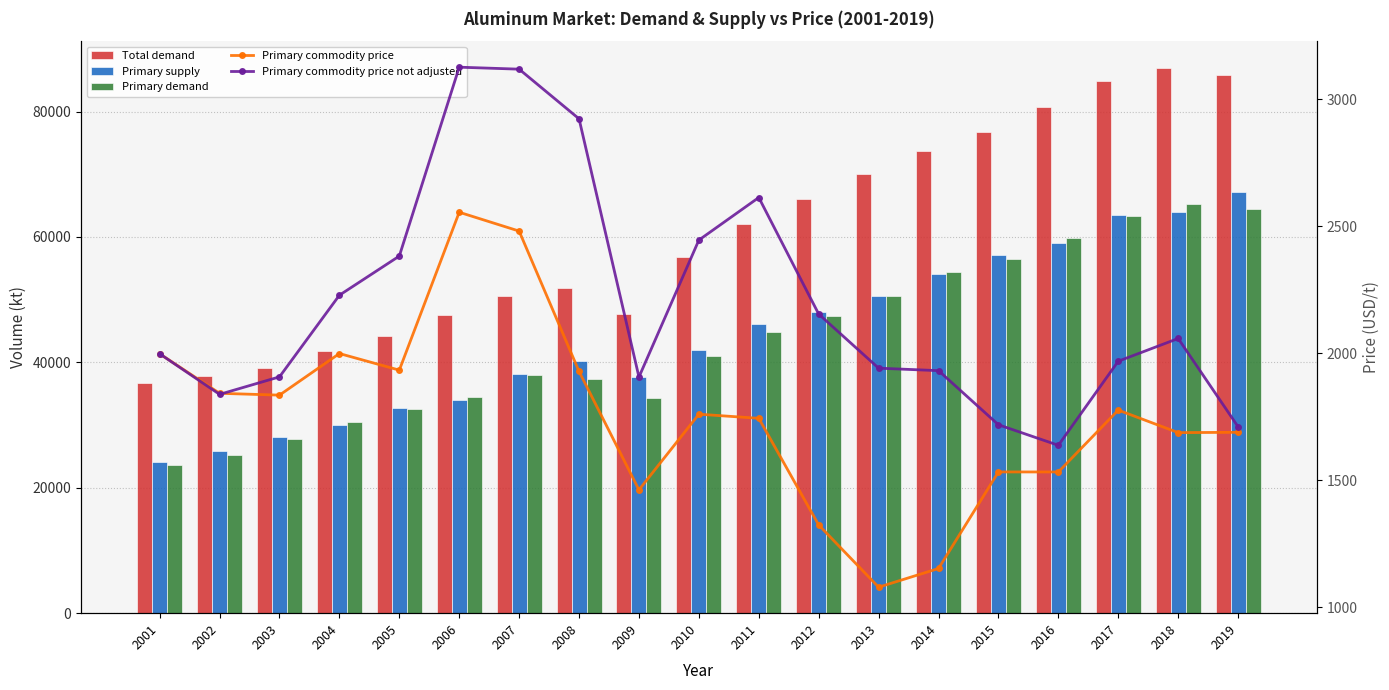

What is the sum of the Primary demand values at 2016 and 2007?

97810.5